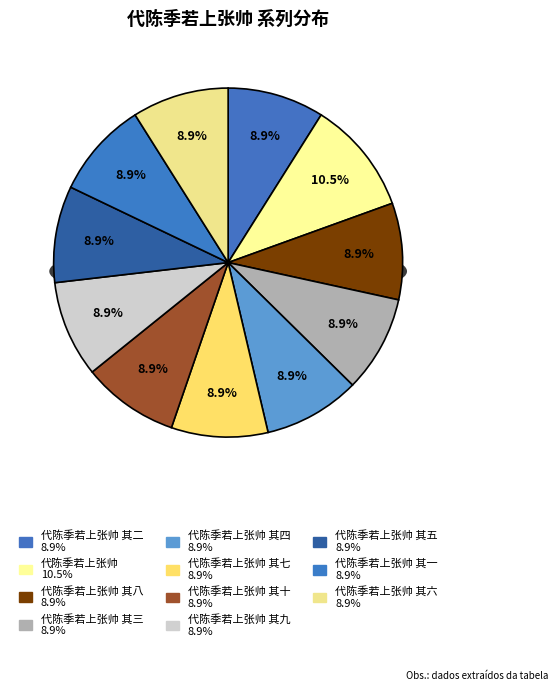

Is it true that 代陈季若上张帅 其五 is 24% of the pie?

False